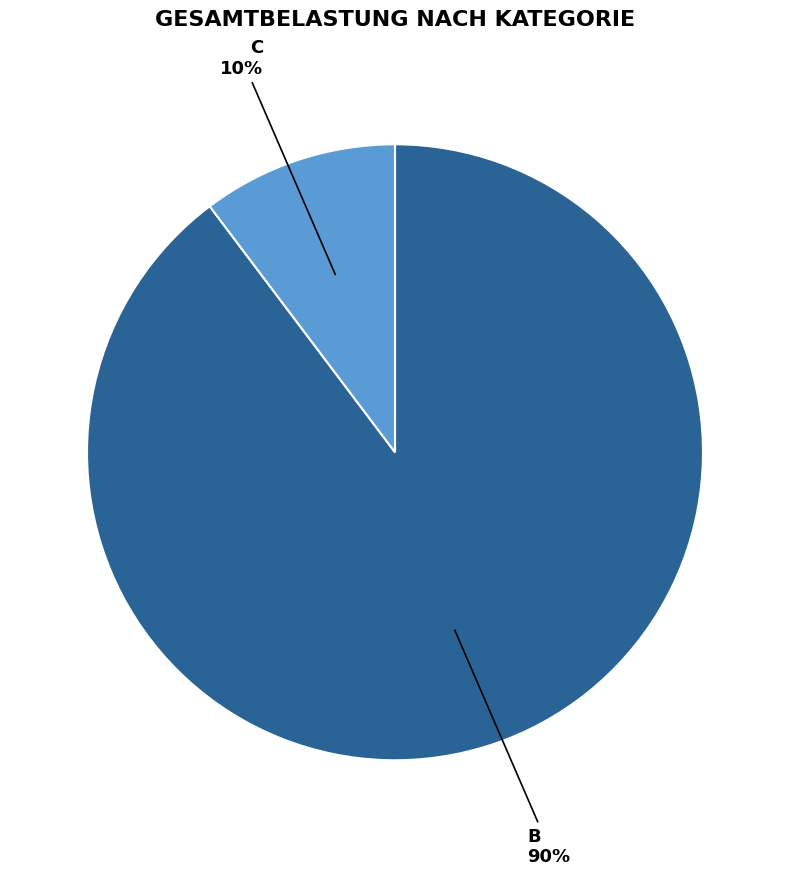

To the nearest percent, what is the average slice percentage?

50%